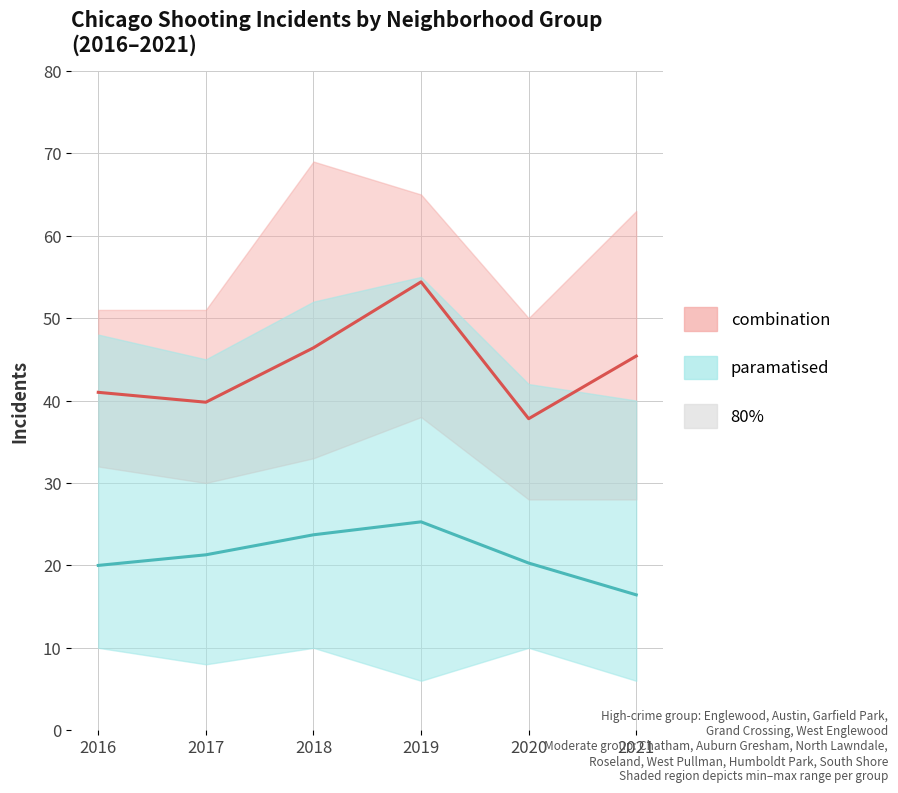

Which series has the largest range (max minus min)?

combination_line